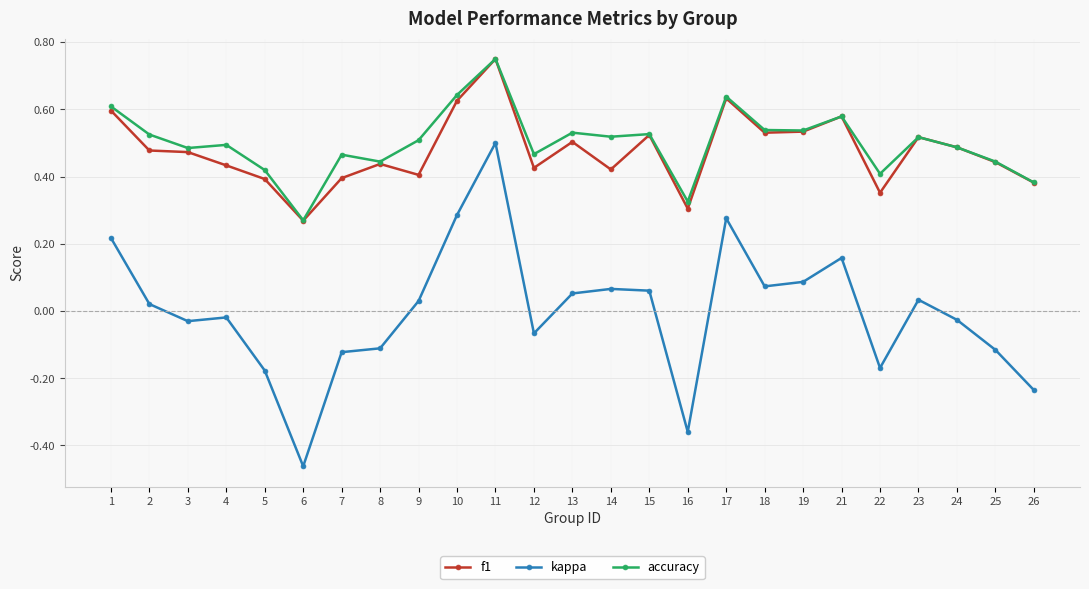

How many lines are shown in the chart?

3